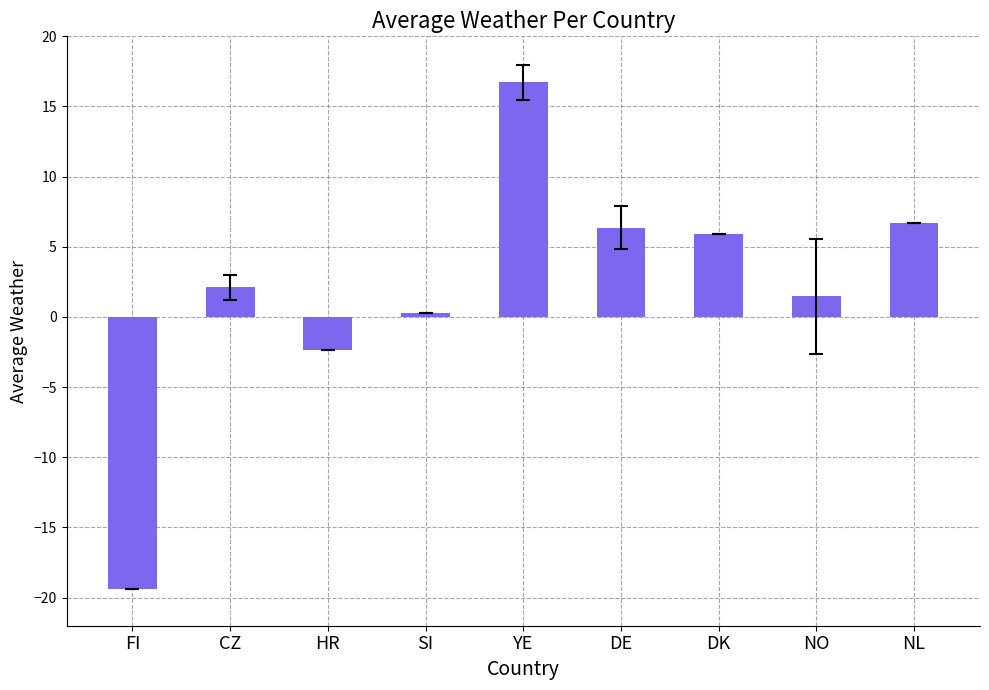

What is the label of the 6th bar from the left?

DE